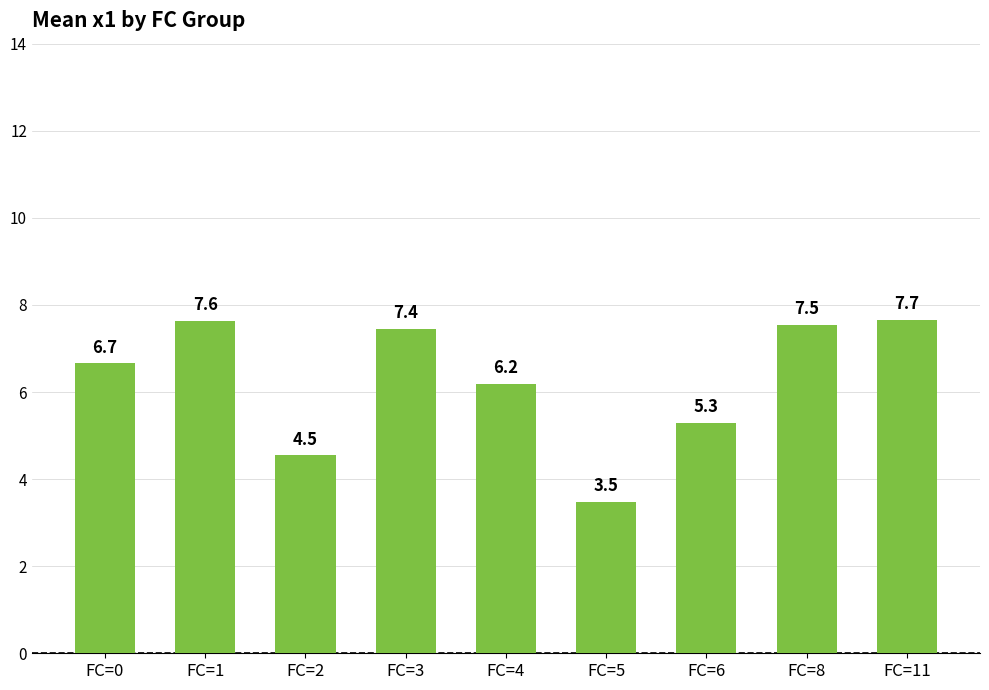

What is the sum of all values?

56.5